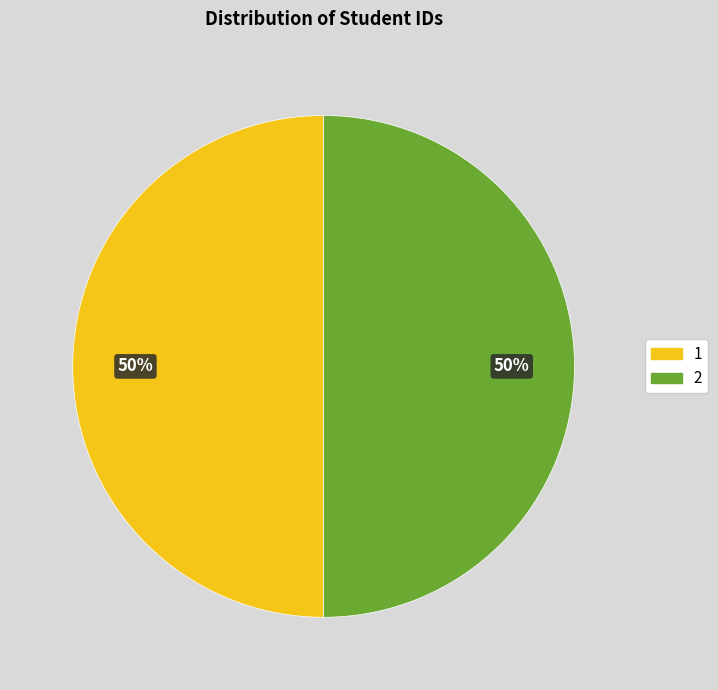

To the nearest percent, what is the average slice percentage?

50%